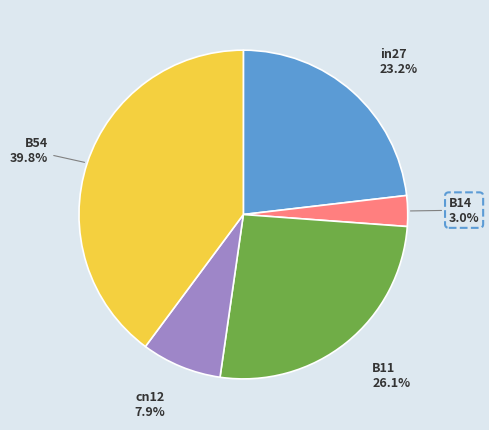

How many slices are in this pie chart?

5